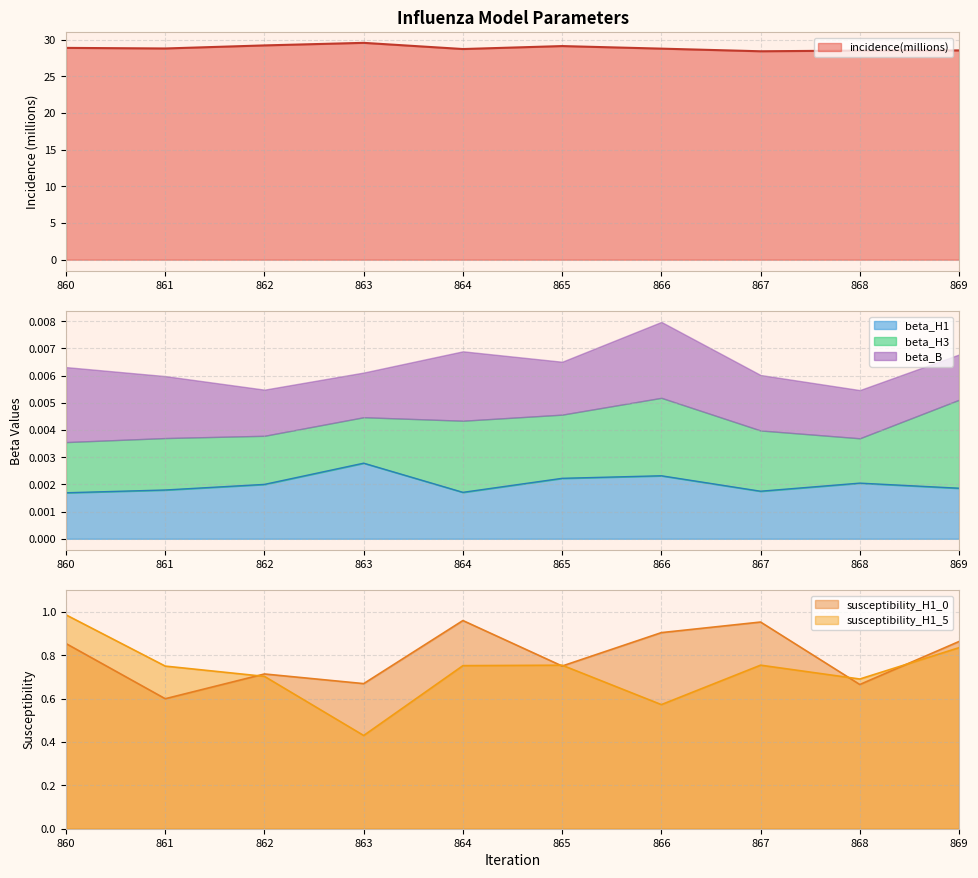

Is the value of susceptibility_H1_0 at 867 greater than the value of susceptibility_H1_5 at 869?

Yes